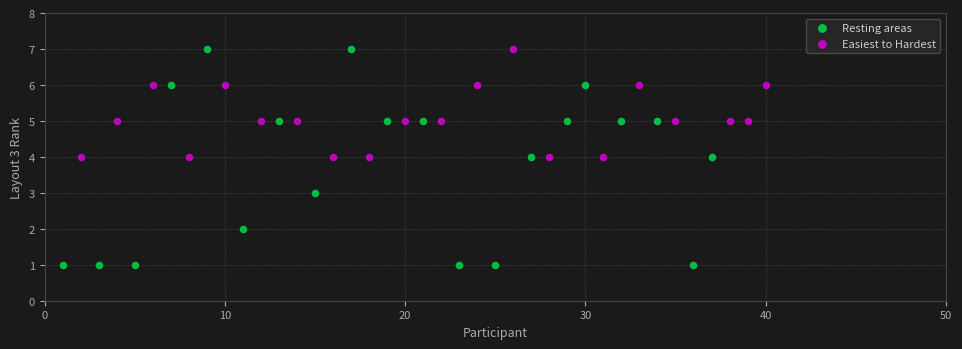

What are all the series names shown in the legend?

Resting areas, Easiest to Hardest